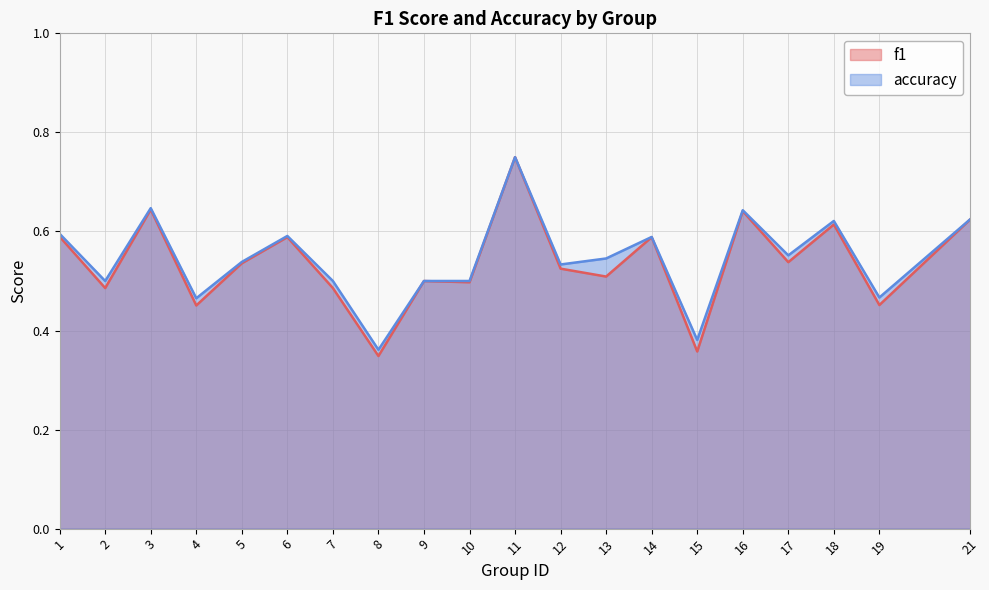

Count the number of data series in this chart.

2